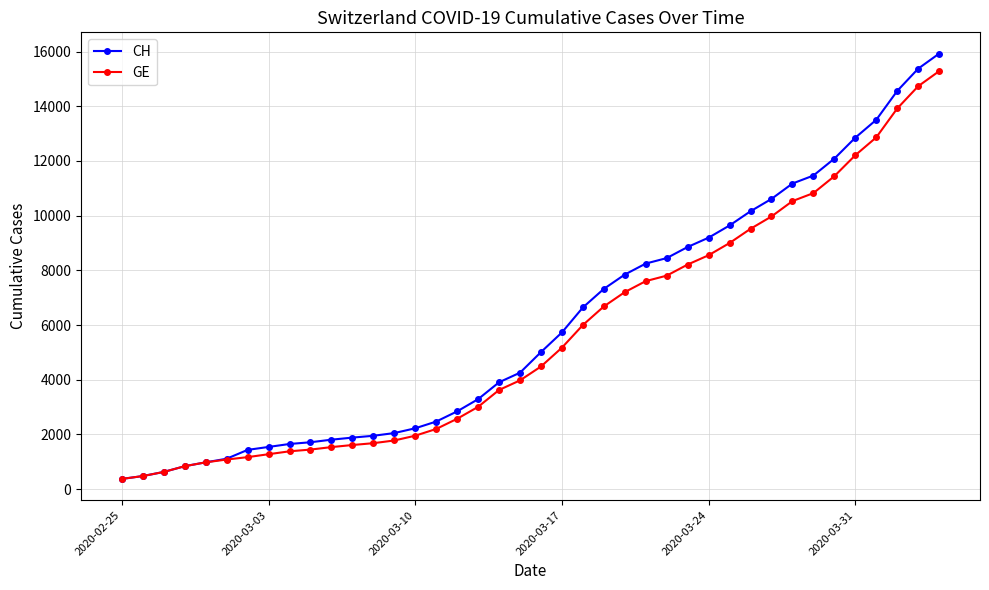

What is the smallest value displayed?

375